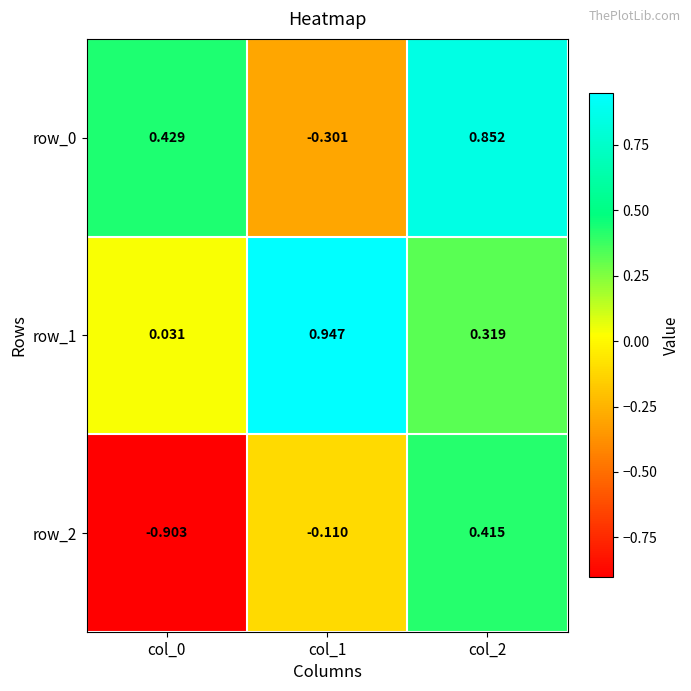

Which category has the highest value in the row_2 series?

col_2